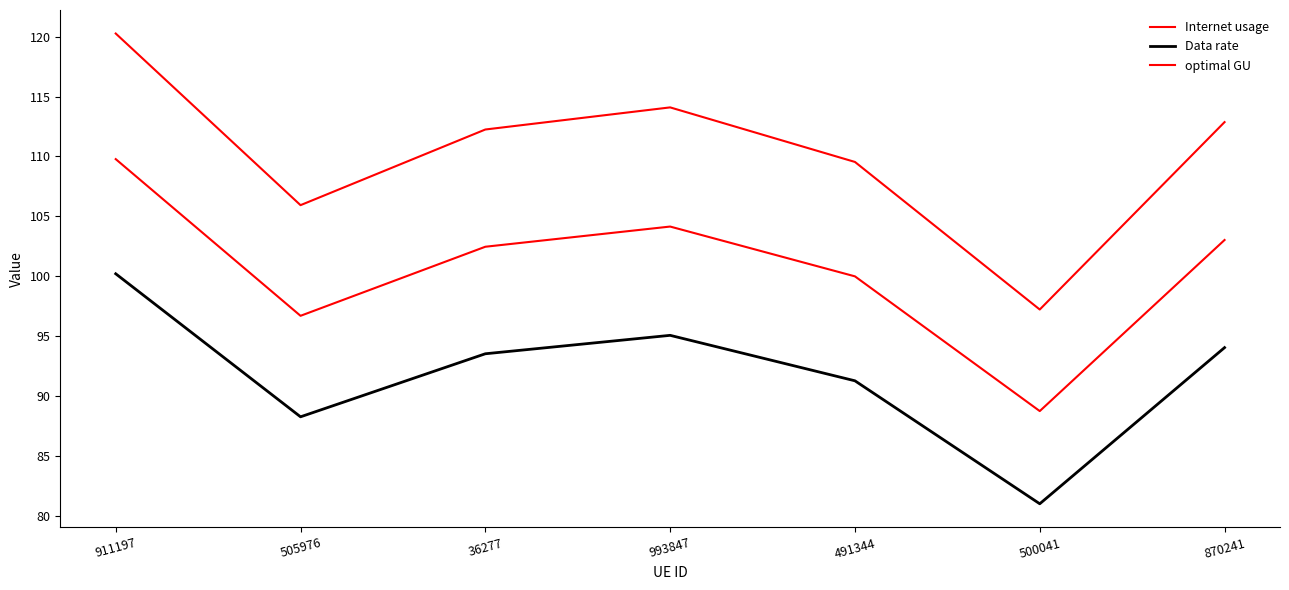

In optimal GU, how many points are higher than both neighbors (excluding endpoints)?

1